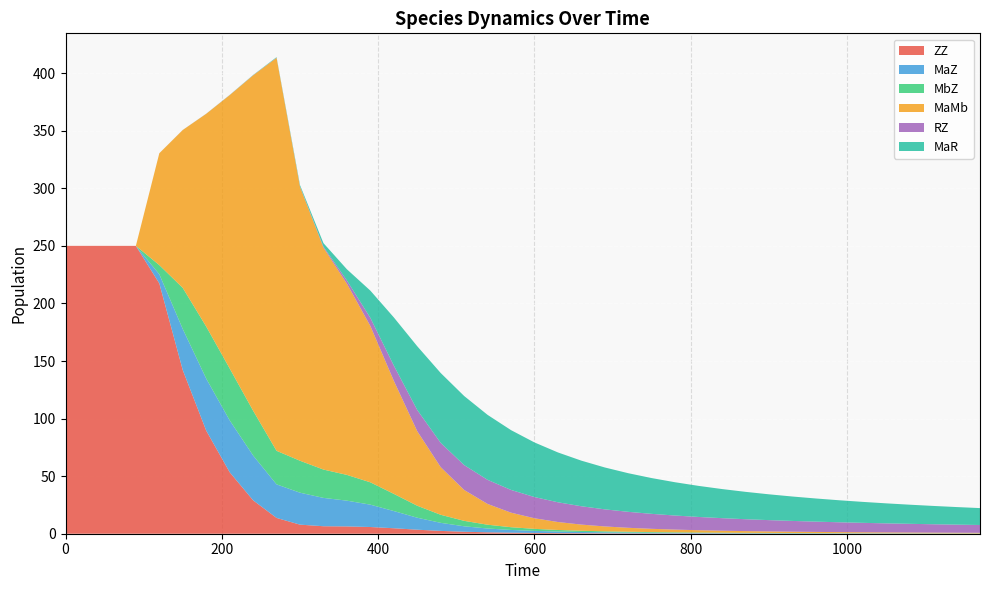

Reading right to left, what are all the values shown in this chart?

ZZ: 0.1	0.1	0.1	0.1	0.1	0.1	0.1	0.1	0.1	0.1	0.1	0.2	0.2	0.2	0.2	0.3	0.4	0.4	0.5	0.7	0.9	1.2	1.7	2.5	3.5	4.8	5.8	6.4	6.5	7.9	13.7	29.0	53.4	89.5	142.1	217.4	250.0	250.0	250.0	250.0
MaZ: 0.1	0.1	0.1	0.2	0.2	0.2	0.2	0.2	0.3	0.3	0.3	0.4	0.4	0.5	0.6	0.7	0.9	1.1	1.4	1.8	2.4	3.3	4.7	7.0	10.4	14.9	19.4	22.4	24.6	27.8	29.1	38.9	45.1	45.2	35.7	7.9	0.0	0.0	0.0	0.0
MbZ: 0.1	0.1	0.1	0.2	0.2	0.2	0.2	0.2	0.3	0.3	0.3	0.4	0.4	0.5	0.6	0.7	0.9	1.1	1.4	1.8	2.4	3.3	4.7	7.0	10.4	14.9	19.4	22.4	24.6	27.7	29.1	38.9	45.1	45.2	35.7	7.9	0.0	0.0	0.0	0.0
MaMb: 0.5	0.6	0.6	0.7	0.7	0.8	0.9	1.0	1.1	1.3	1.5	1.7	2.0	2.4	2.8	3.4	4.2	5.4	6.9	9.2	12.6	18.0	26.8	41.4	64.7	98.2	135.8	166.1	192.7	237.9	341.3	291.2	237.3	184.7	137.1	97.1	0.0	0.0	0.0	0.0
RZ: 6.8	7.0	7.3	7.6	7.9	8.2	8.5	8.9	9.4	9.8	10.3	10.9	11.5	12.2	13.0	13.9	14.8	15.9	17.1	18.4	19.8	20.9	21.6	21.1	18.4	13.2	7.1	2.8	0.8	0.3	0.1	0.1	0.1	0.1	0.0	0.0	0.0	0.0	0.0	0.0
MaR: 14.7	15.3	15.9	16.6	17.4	18.2	19.1	20.1	21.2	22.4	23.8	25.3	27.0	28.9	31.1	33.5	36.4	39.6	43.3	47.4	51.9	56.4	60.0	60.7	55.4	41.8	23.6	9.7	3.1	1.2	0.4	0.2	0.1	0.1	0.0	0.0	0.0	0.0	0.0	0.0